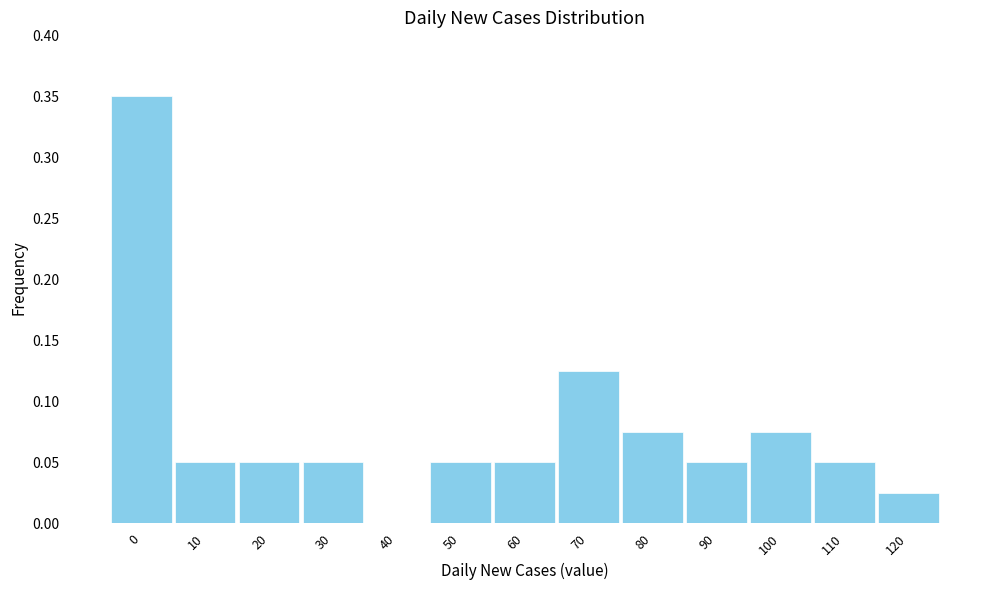

Is it true that the value at 40 is 0.2?

False